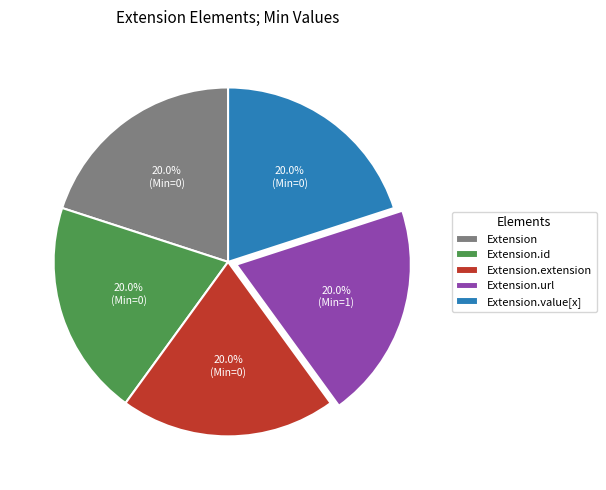

How many segments does this pie chart have?

5